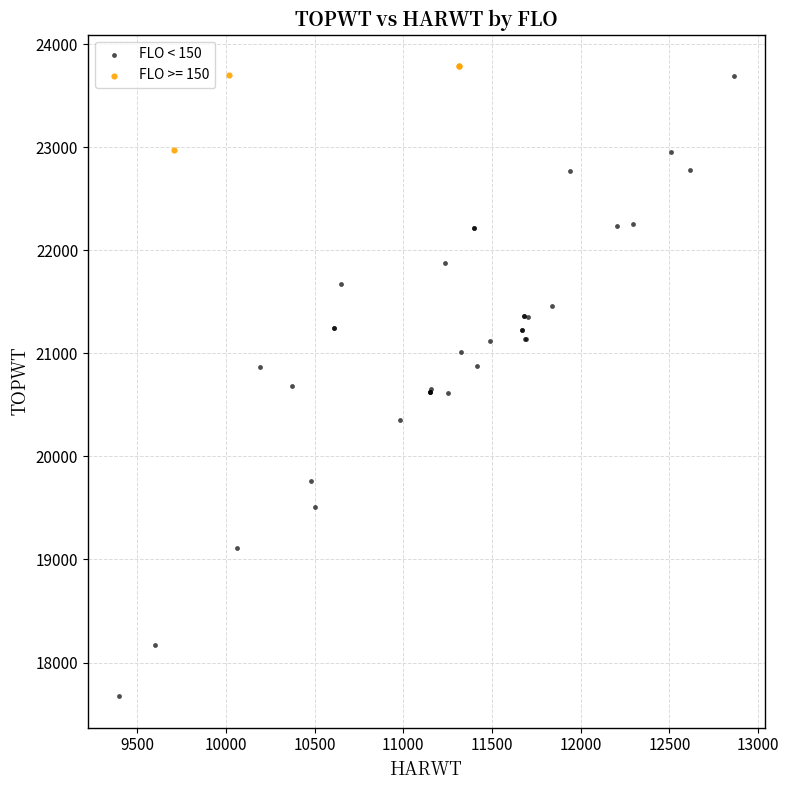

Which series has the largest Y range (max minus min)?

FLO < 150